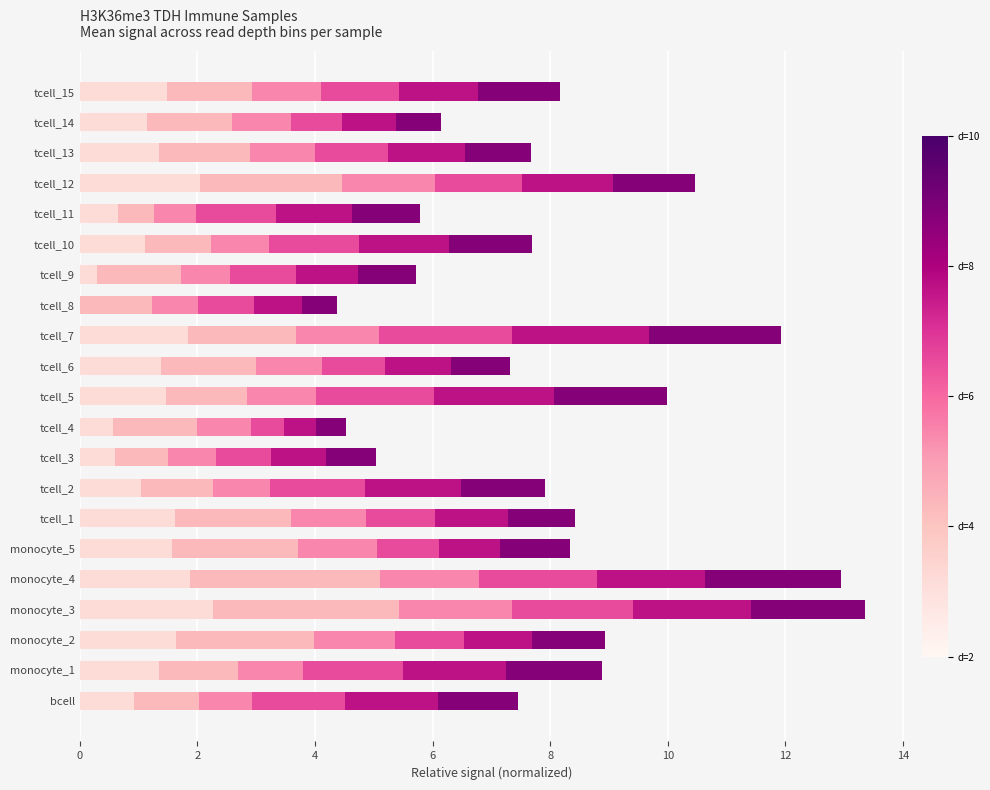

What is the total value across all series at tcell_8?

4.4